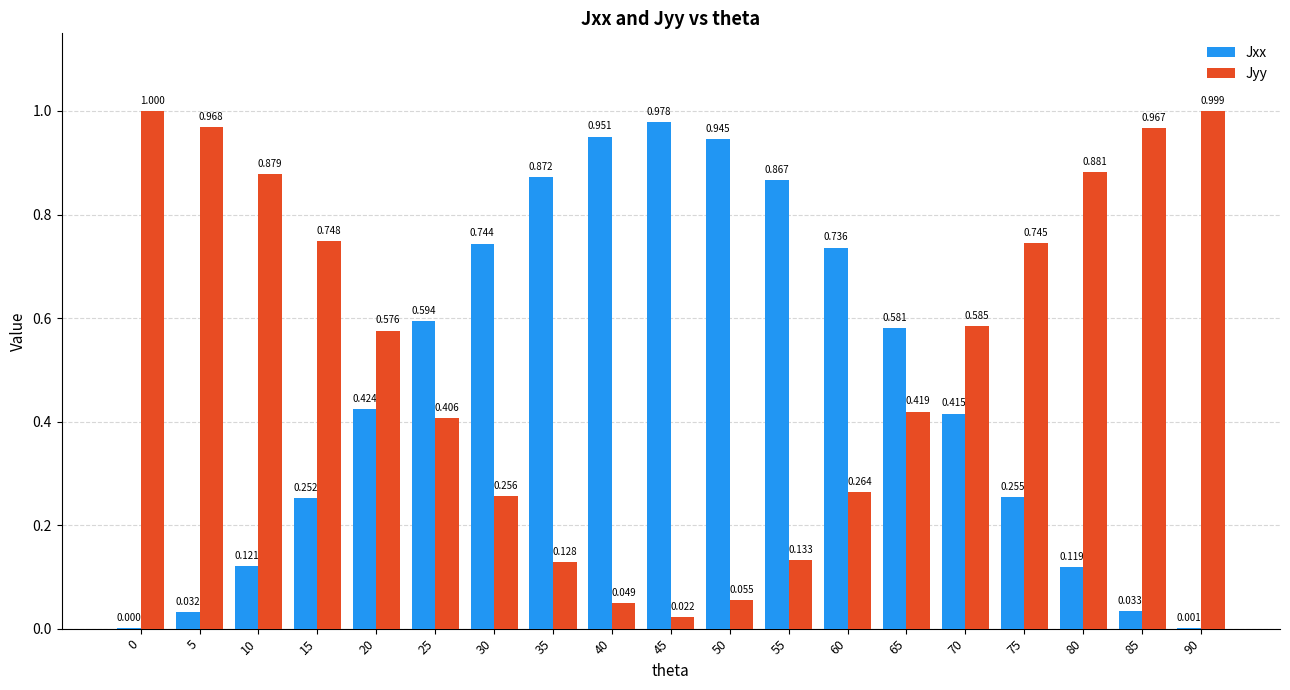

Is the value of Jyy at 45 greater than the value of Jxx at 30?

No